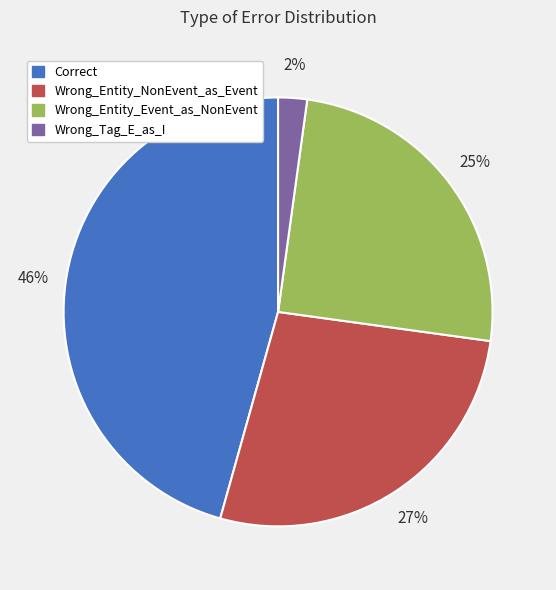

Rank the categories by value from highest to lowest.

Correct, Wrong_Entity_NonEvent_as_Event, Wrong_Entity_Event_as_NonEvent, Wrong_Tag_E_as_I